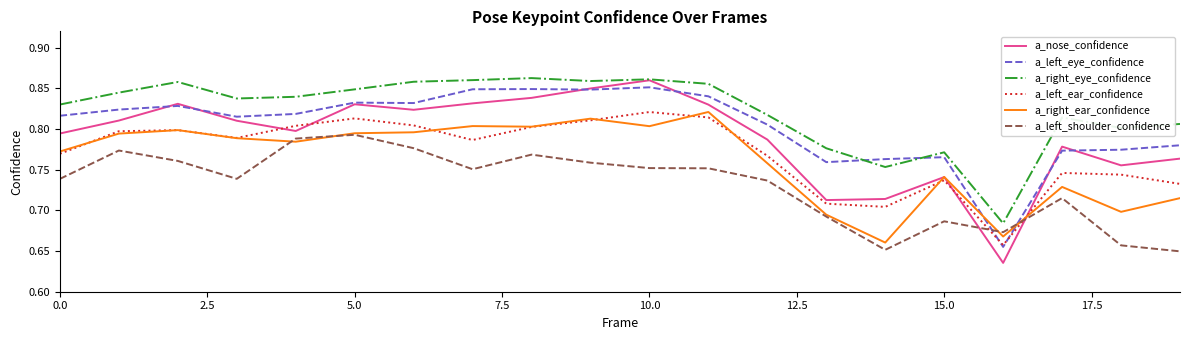

What are all the series names shown in the legend?

a_nose_confidence, a_left_eye_confidence, a_right_eye_confidence, a_left_ear_confidence, a_right_ear_confidence, a_left_shoulder_confidence